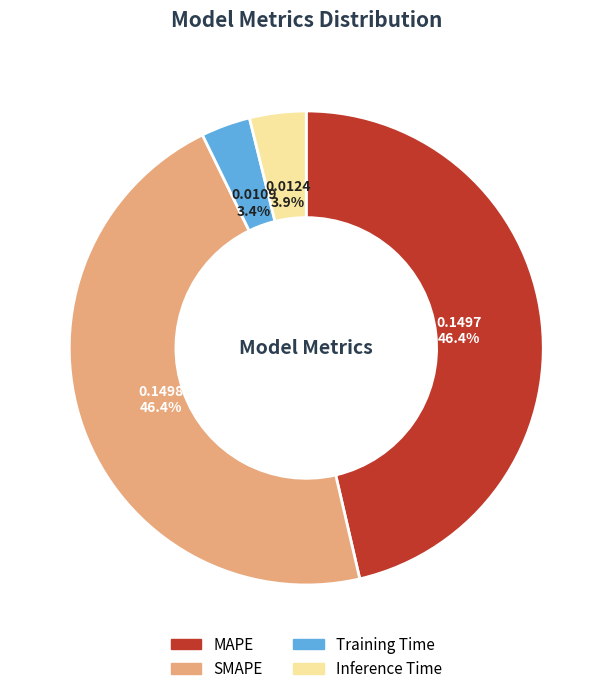

Between Training Time and MAPE, which is larger?

MAPE